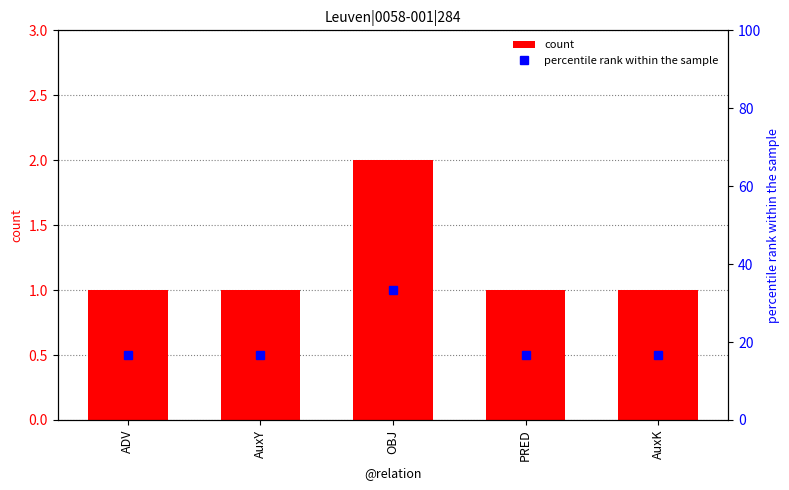

Which series has the largest total across all categories?

percentile rank within the sample